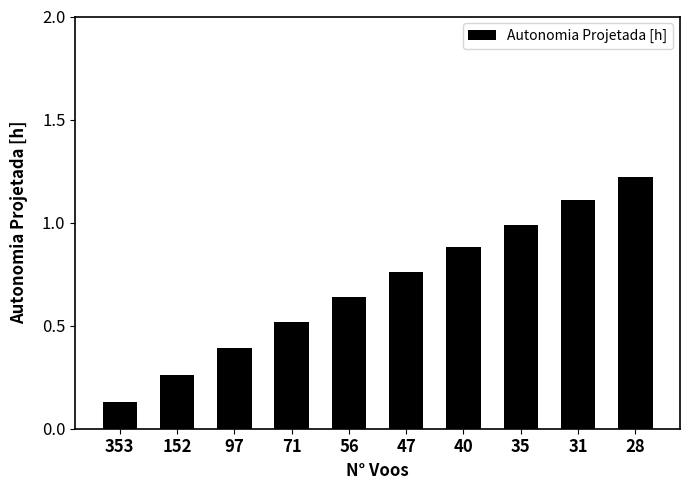

At which category does the chart reach its minimum across all series?

353